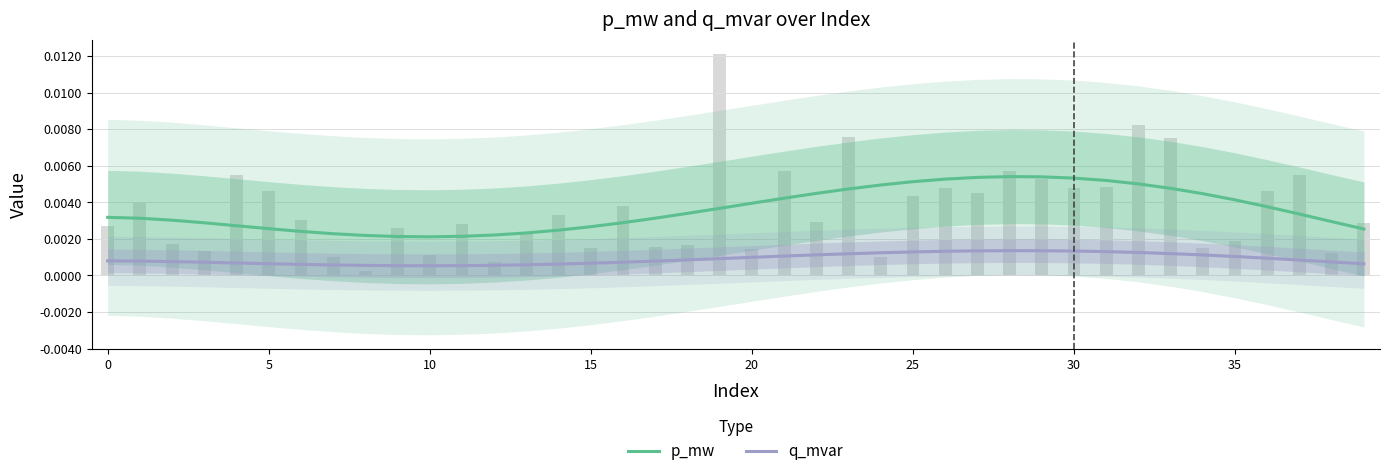

What is the label of the 20th bar from the left?

19